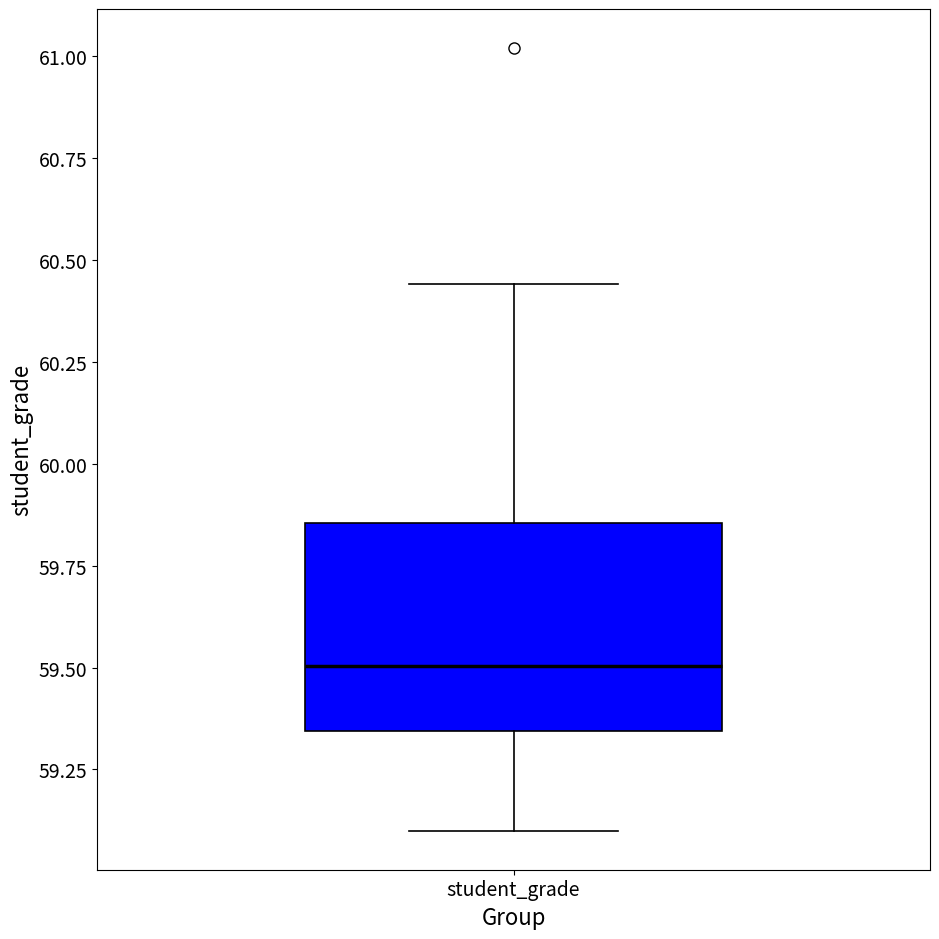

Read this box plot against the y-axis: the position of the median line, the range covered by the box, and the ends of both whiskers. The values are not printed on the chart, so give them approximately, as read against the axis.

median 59.50, box 59.35 to 59.85, whiskers 59.10 to 60.45